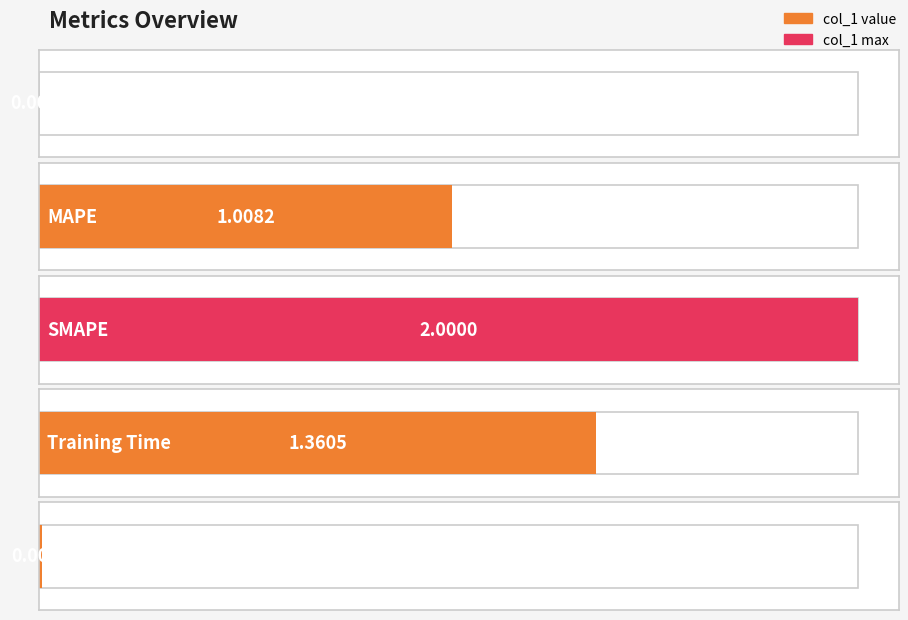

Reading right to left, list all the values displayed in this chart.

0.0	1.4	2.0	1.0	0.0